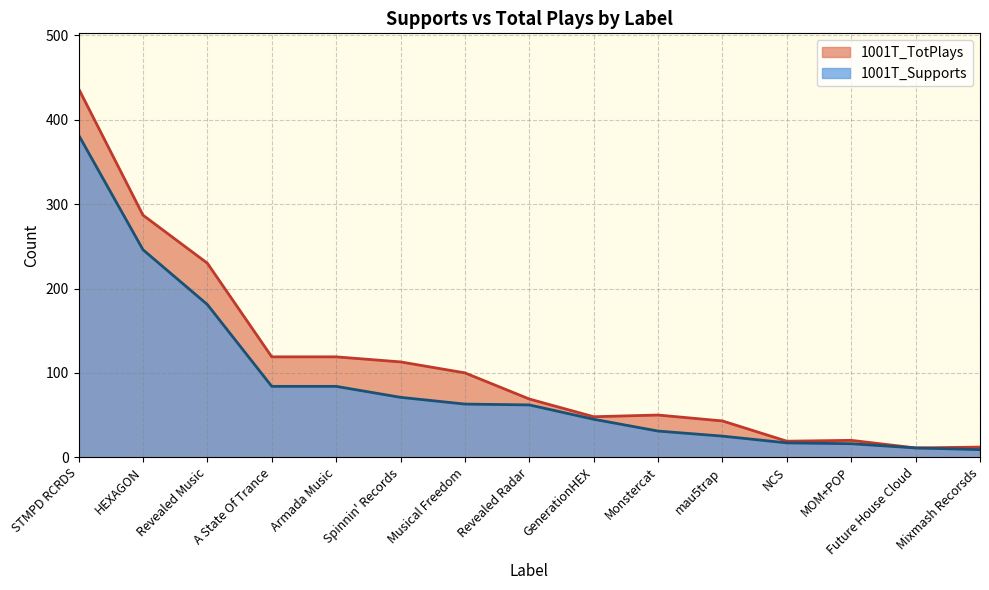

What is the value of the 1001T_TotPlays point at the 13th from the left?

20